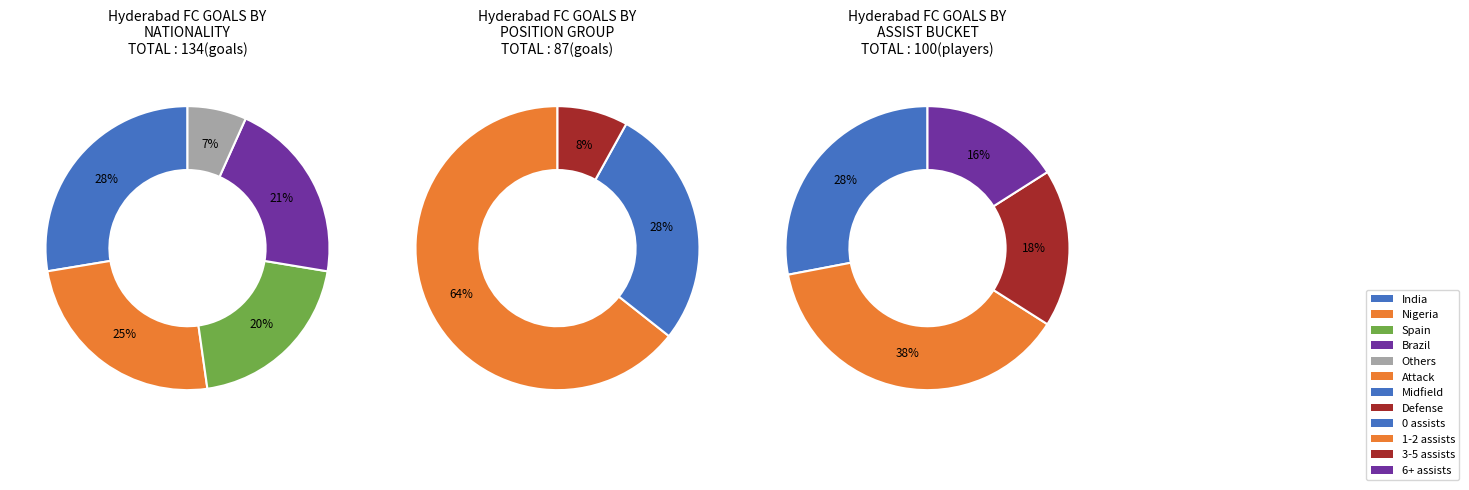

Is Defender - Centre-Back the majority of the pie?

No